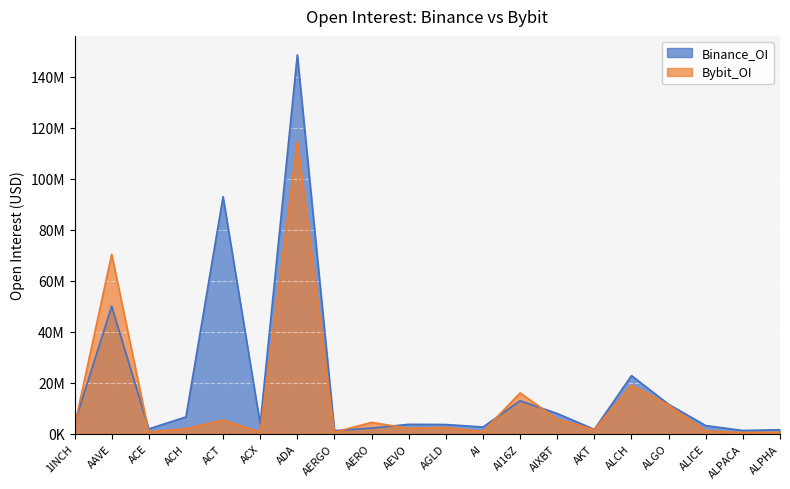

Which category has the lowest value across all series?

ALPACA